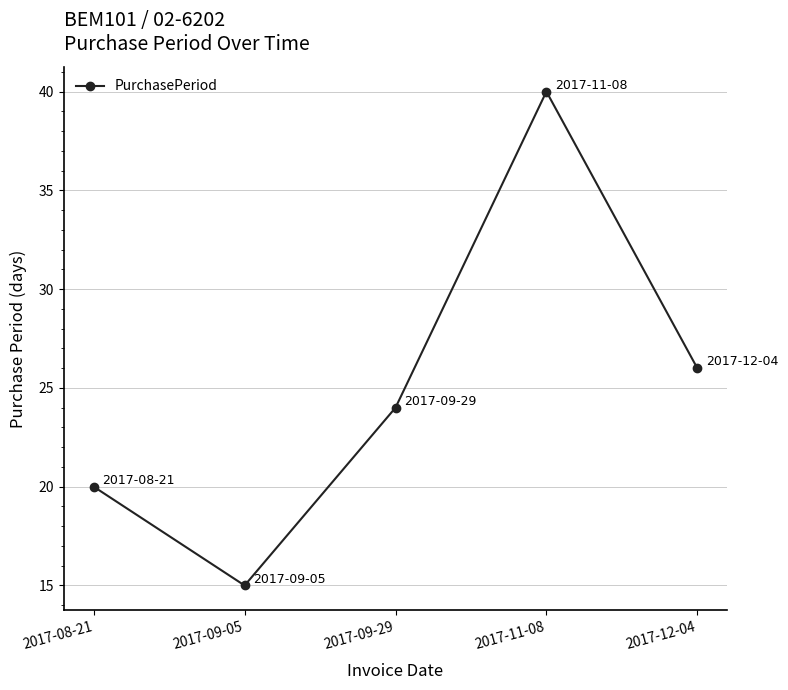

Reading right to left, transcribe all the data shown in this chart.

26	40	24	15	20